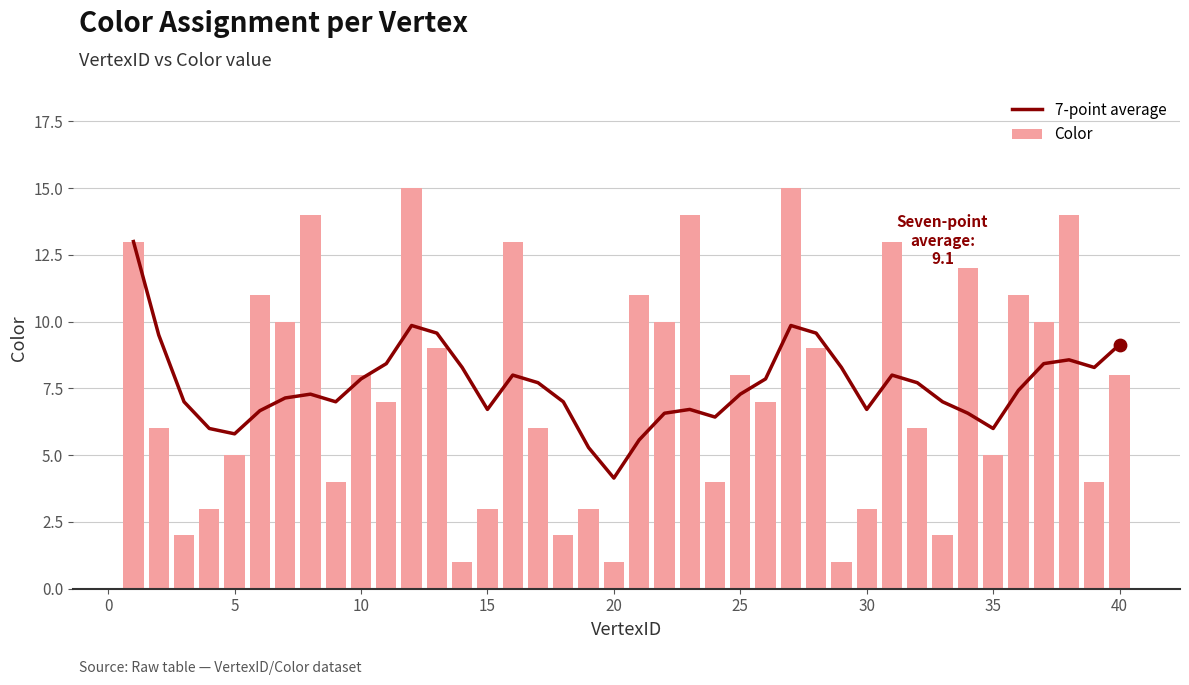

Which series has the largest total across all categories?

7-point average